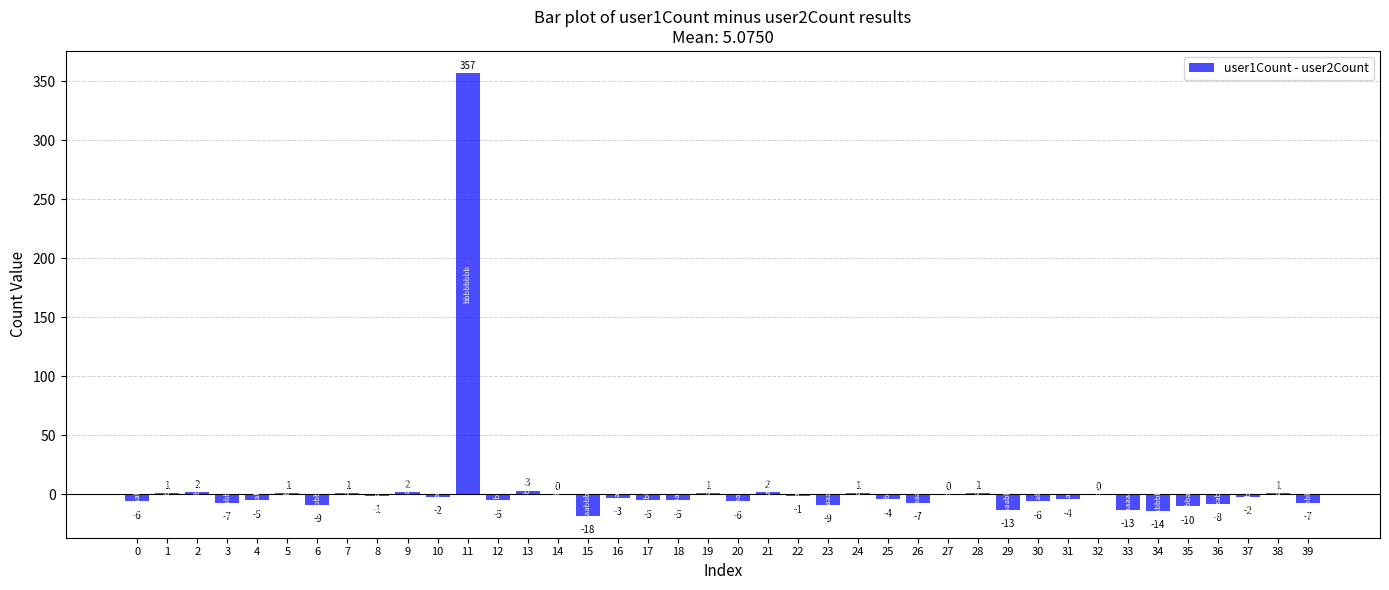

At which label is the value closest to 169?

13